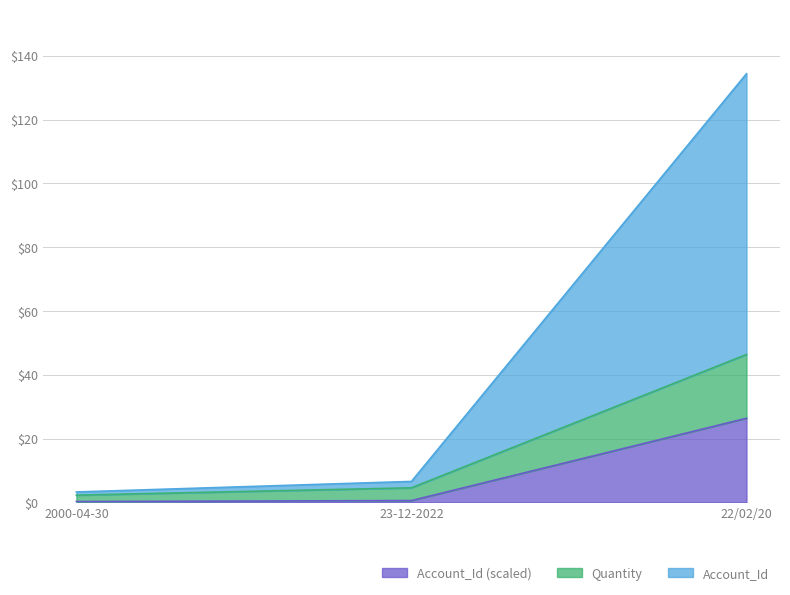

The Quantity series shows 3.9 at 2000-04-30. True or false?

False